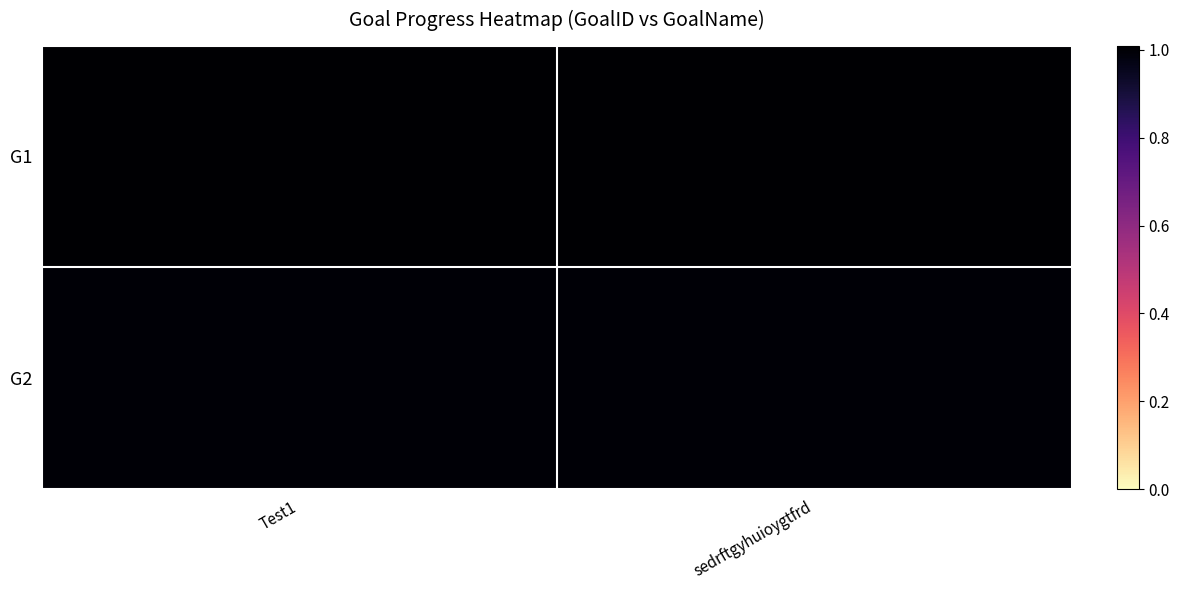

Reading left to right, transcribe all the data shown in this chart.

G1: Test1=1.0	sedrftgyhuioygtfrd=1.0
G2: Test1=1.0	sedrftgyhuioygtfrd=1.0